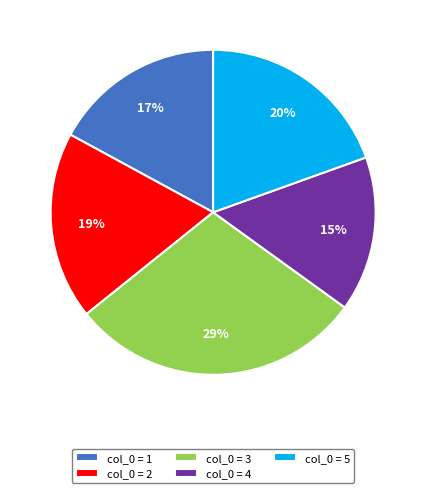

Which has a higher value, col_0 = 2 or col_0 = 3?

col_0 = 3